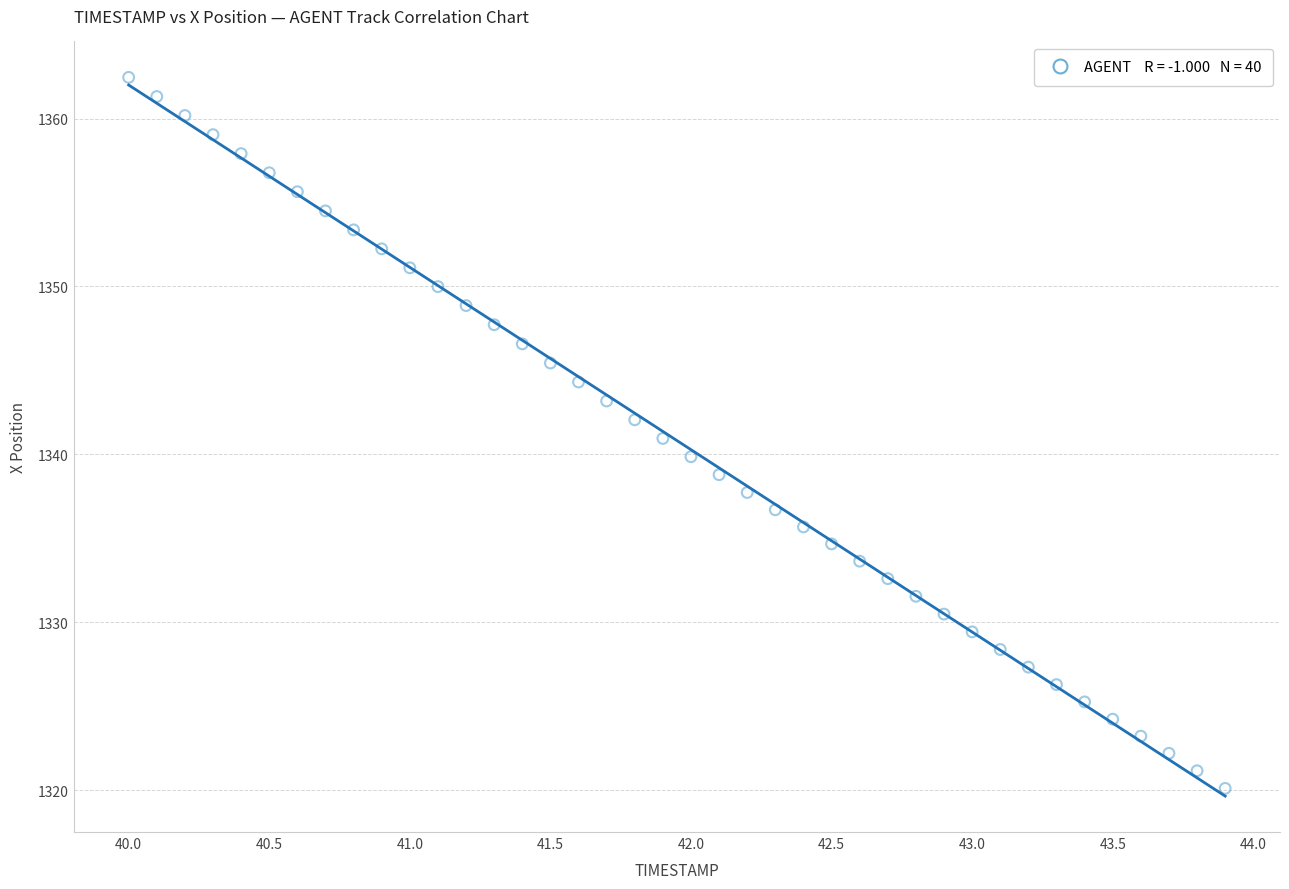

What is the range of Y values (max minus min)?

42.3